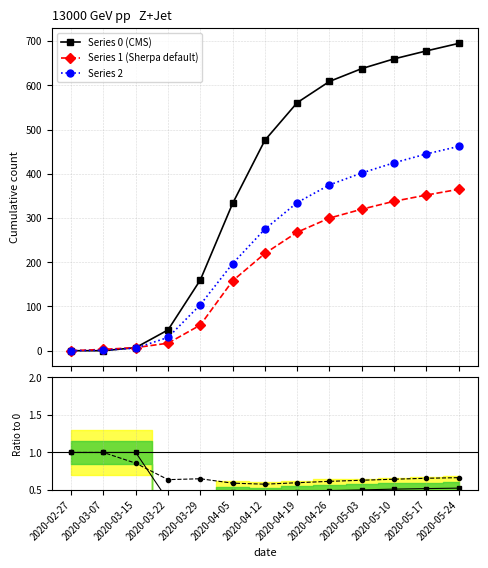

What is the highest value of the Ratio 2/0 series?

1.0